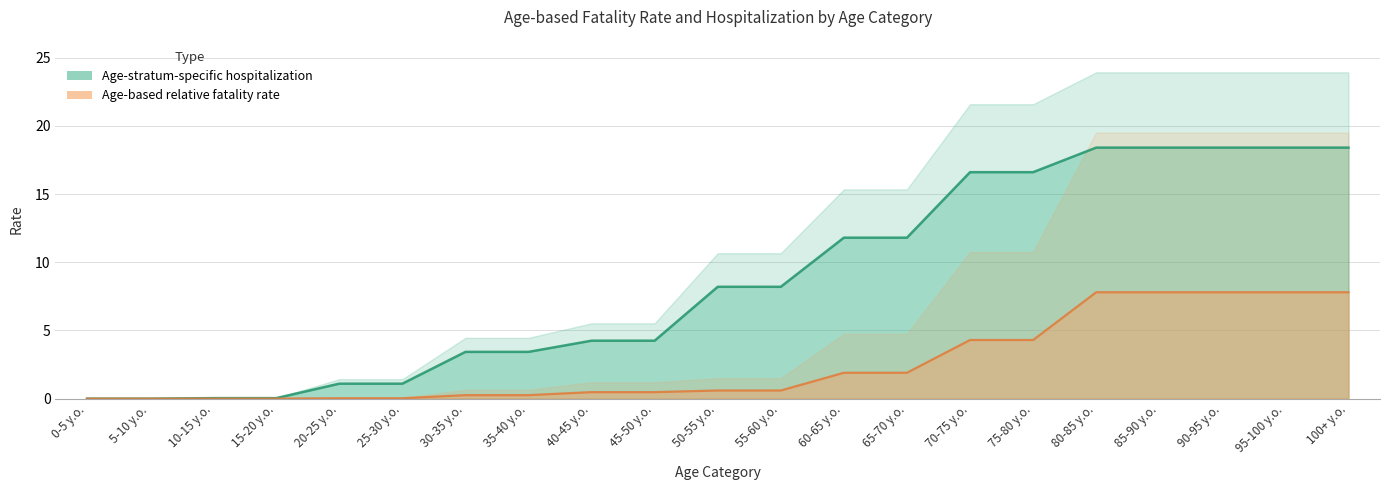

Reading right to left, list all the values displayed in this chart.

Age-based relative fatality rate: 100+ y.o.=7.8	95-100 y.o.=7.8	90-95 y.o.=7.8	85-90 y.o.=7.8	80-85 y.o.=7.8	75-80 y.o.=4.3	70-75 y.o.=4.3	65-70 y.o.=1.9	60-65 y.o.=1.9	55-60 y.o.=0.6	50-55 y.o.=0.6	45-50 y.o.=0.5	40-45 y.o.=0.5	35-40 y.o.=0.3	30-35 y.o.=0.3	25-30 y.o.=0.0	20-25 y.o.=0.0	15-20 y.o.=0.0	10-15 y.o.=0.0	5-10 y.o.=0.0	0-5 y.o.=0.0
Age-stratum-specific hospitalization: 100+ y.o.=18.4	95-100 y.o.=18.4	90-95 y.o.=18.4	85-90 y.o.=18.4	80-85 y.o.=18.4	75-80 y.o.=16.6	70-75 y.o.=16.6	65-70 y.o.=11.8	60-65 y.o.=11.8	55-60 y.o.=8.2	50-55 y.o.=8.2	45-50 y.o.=4.2	40-45 y.o.=4.2	35-40 y.o.=3.4	30-35 y.o.=3.4	25-30 y.o.=1.1	20-25 y.o.=1.1	15-20 y.o.=0.0	10-15 y.o.=0.0	5-10 y.o.=0.0	0-5 y.o.=0.0